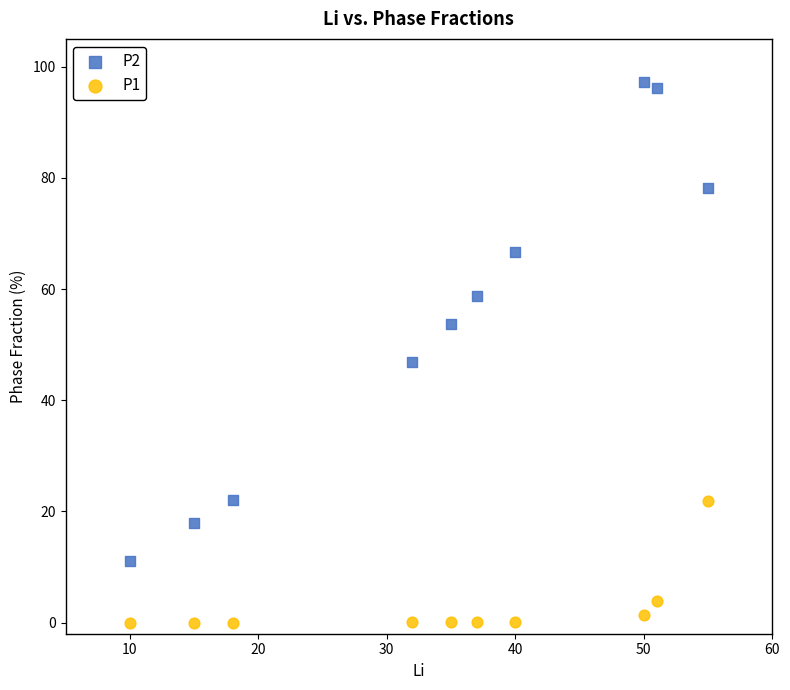

Which series reaches the maximum Y coordinate?

P2